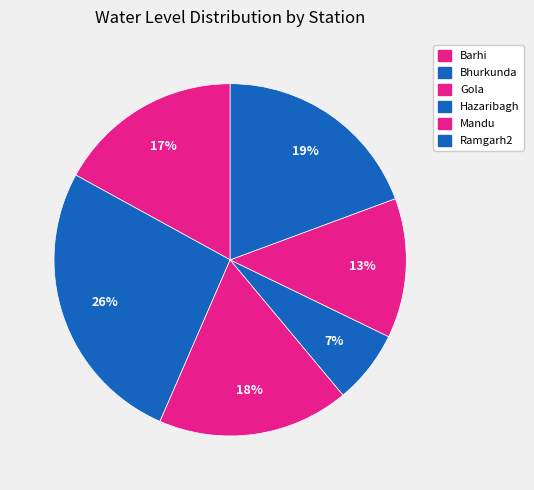

To the nearest percent, what is the difference between the Mandu and Barhi slice percentages?

4%